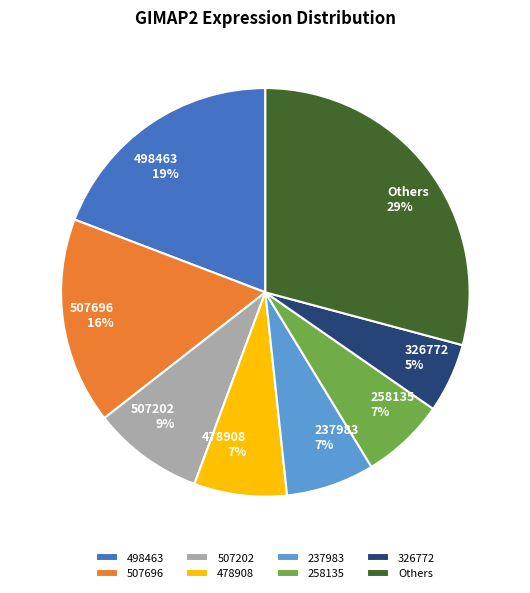

Which category has the biggest portion of the pie?

Others